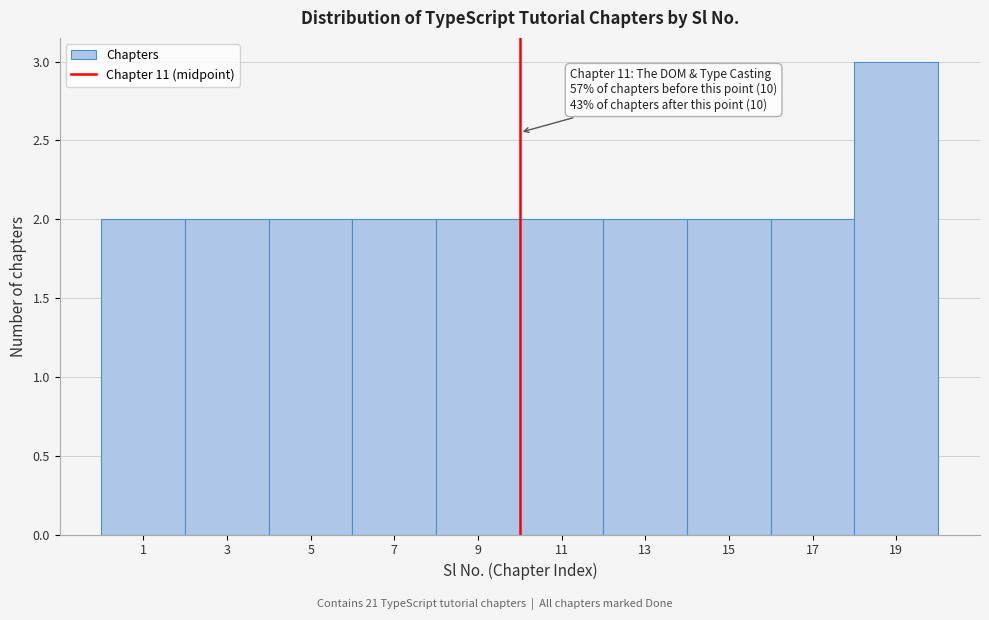

Reading left to right, list all the values displayed in this chart.

2	2	2	2	2	2	2	2	2	3